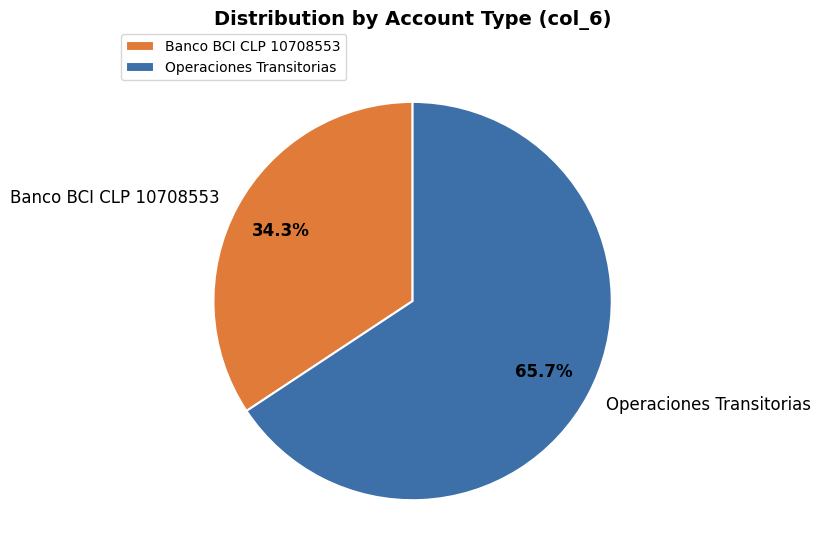

What is the majority slice?

Operaciones Transitorias